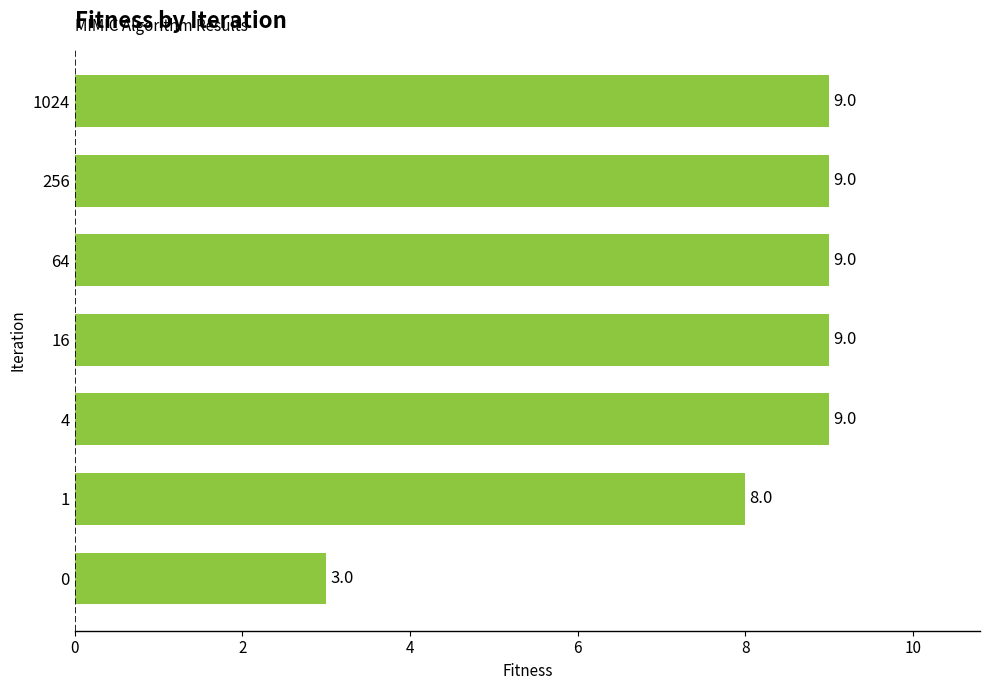

The value at 0 is 3. True or false?

True